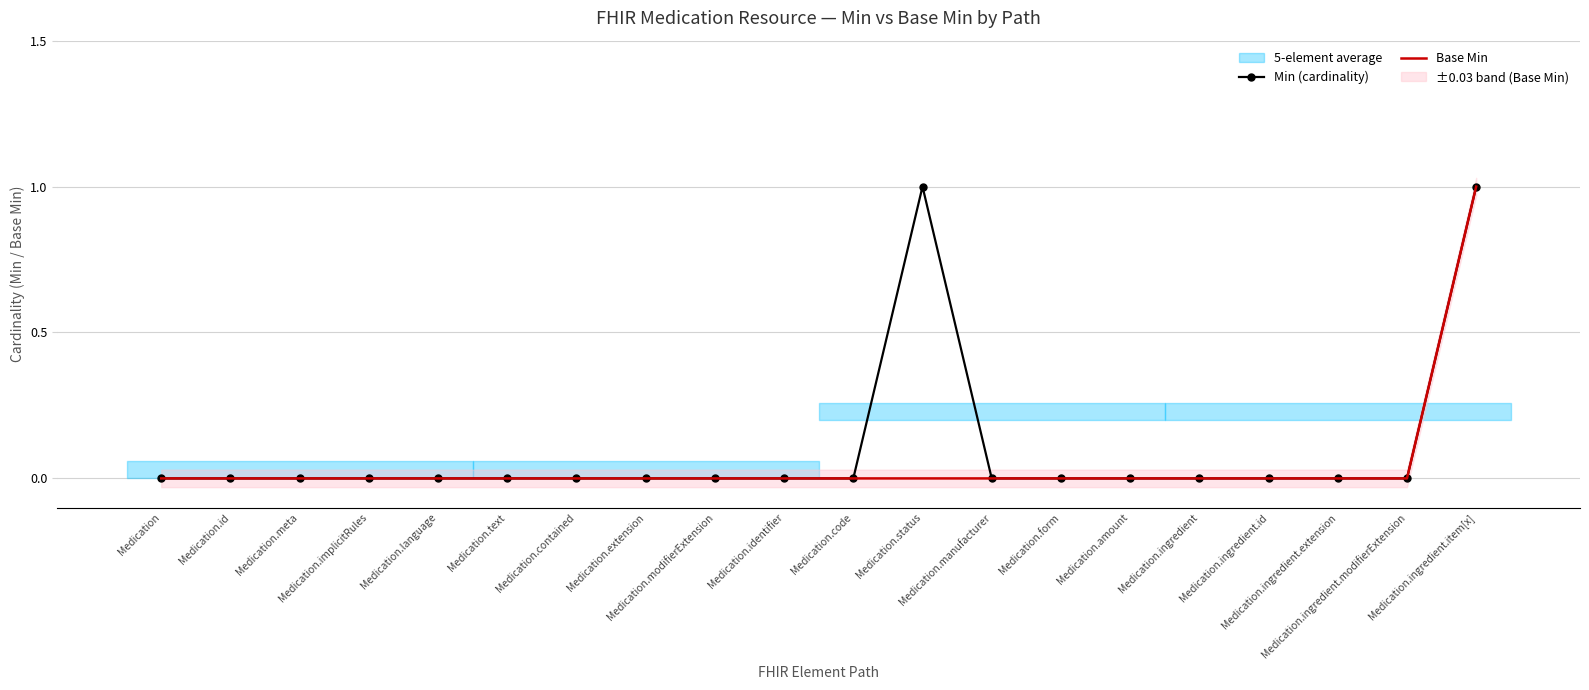

What is the difference between the maximum and second lowest values in the Min (cardinality) series?

1